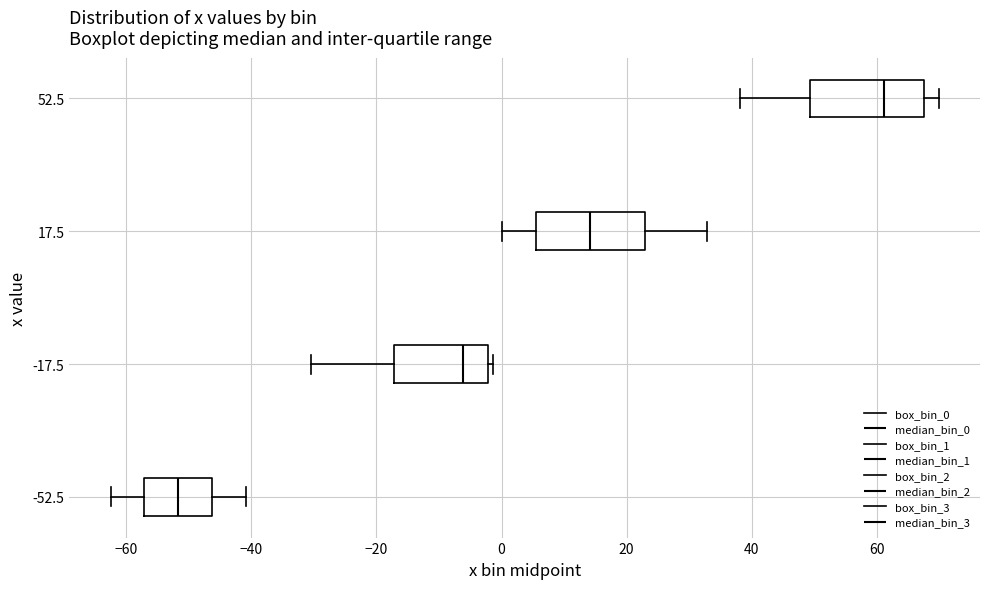

Where does the median line of the box at y = 52.5 sit on the x-axis? The values are not printed on the chart, so give them approximately, as read against the axis.

62